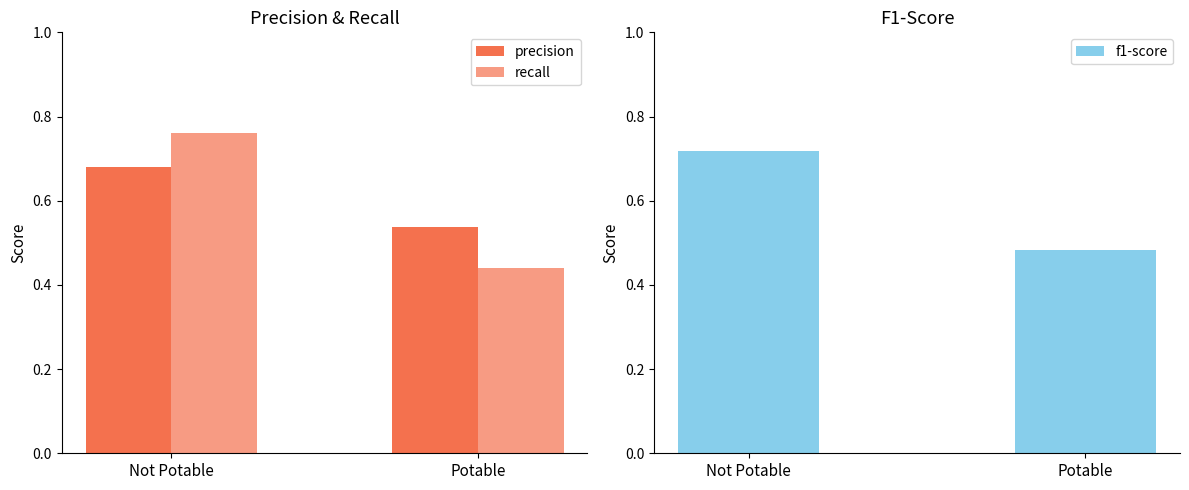

What is the difference between the maximum and minimum values in the f1-score series?

0.2